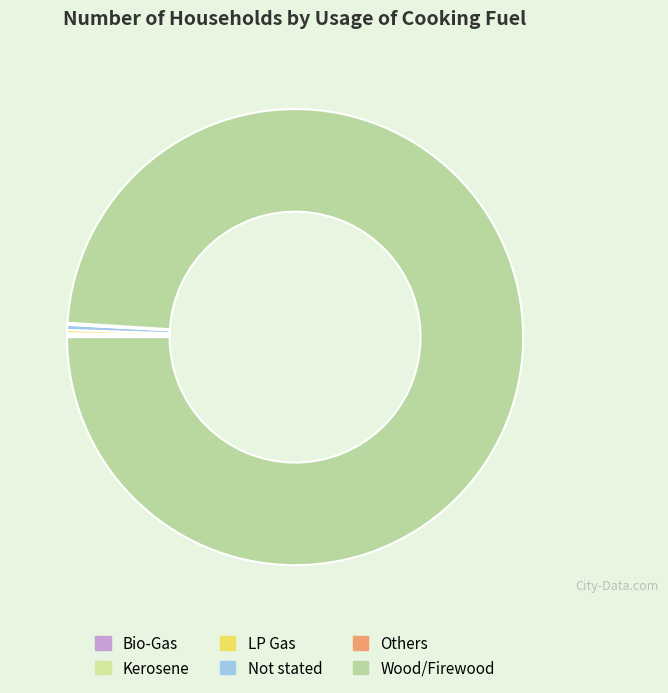

Which category has the smallest portion of the pie?

Bio-Gas